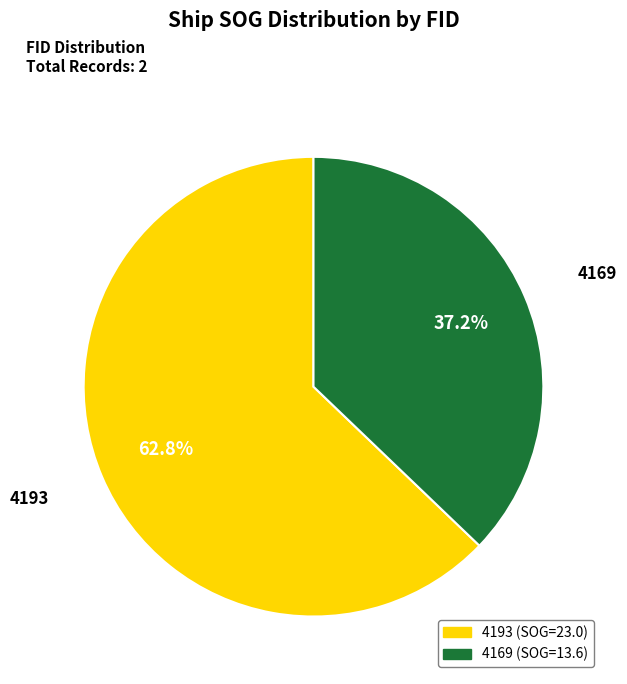

Is the sum of 4169 and 4193 greater than half?

Yes